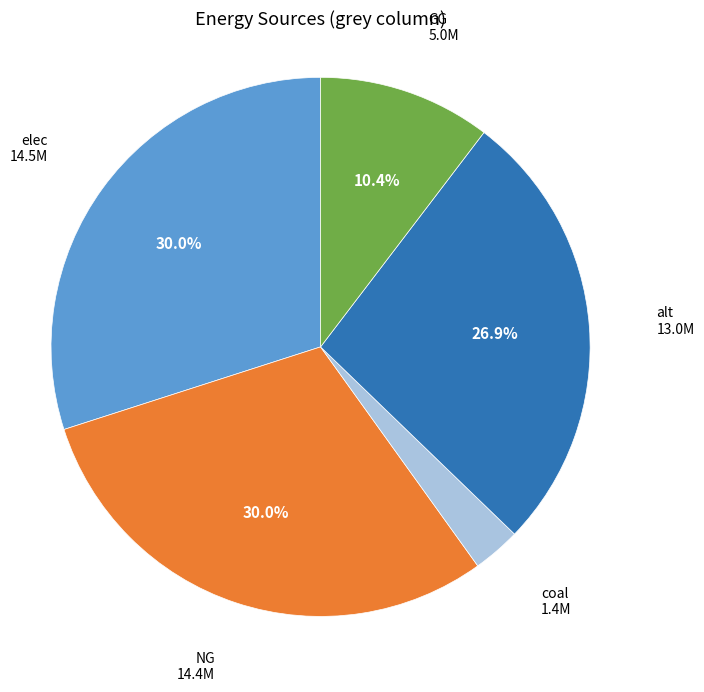

To the nearest percent, what is the average slice percentage?

20%